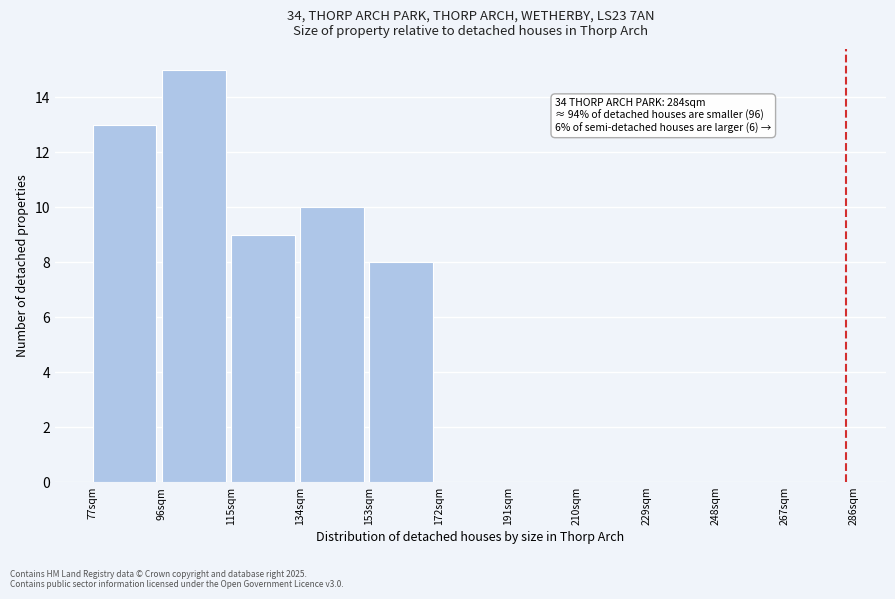

Over which range of the x-axis is the bar tallest?

96 to 115